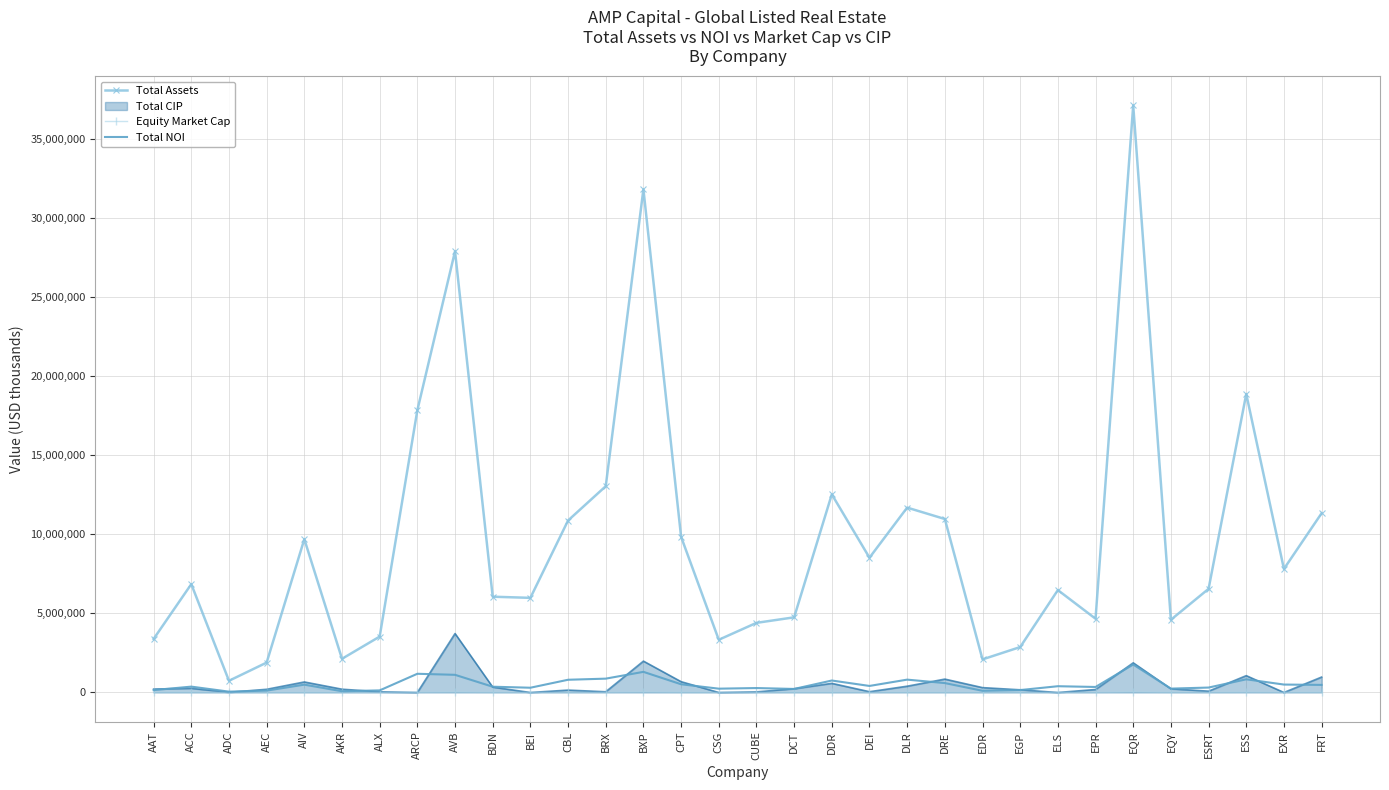

Read the Total Assets value at DLR.

11689854.0